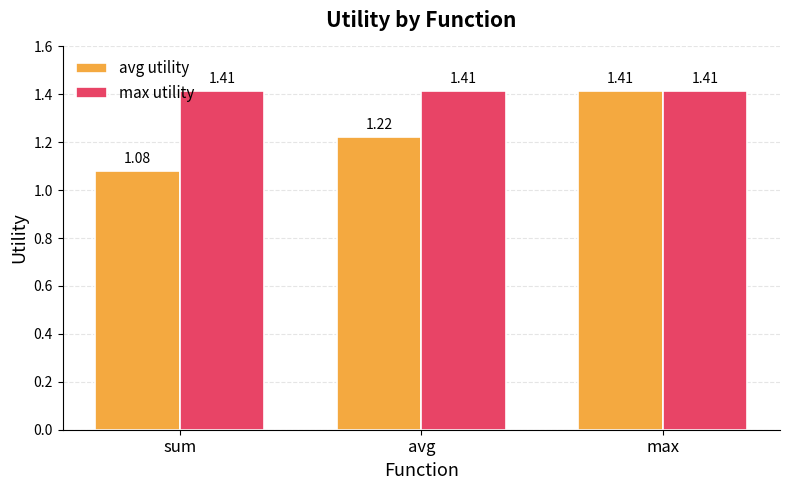

Which series has the largest total across all categories?

max utility